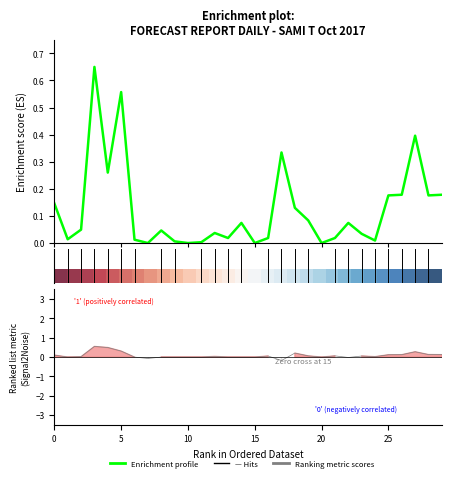

In Enrichment profile, how many points are higher than both neighbors (excluding endpoints)?

8